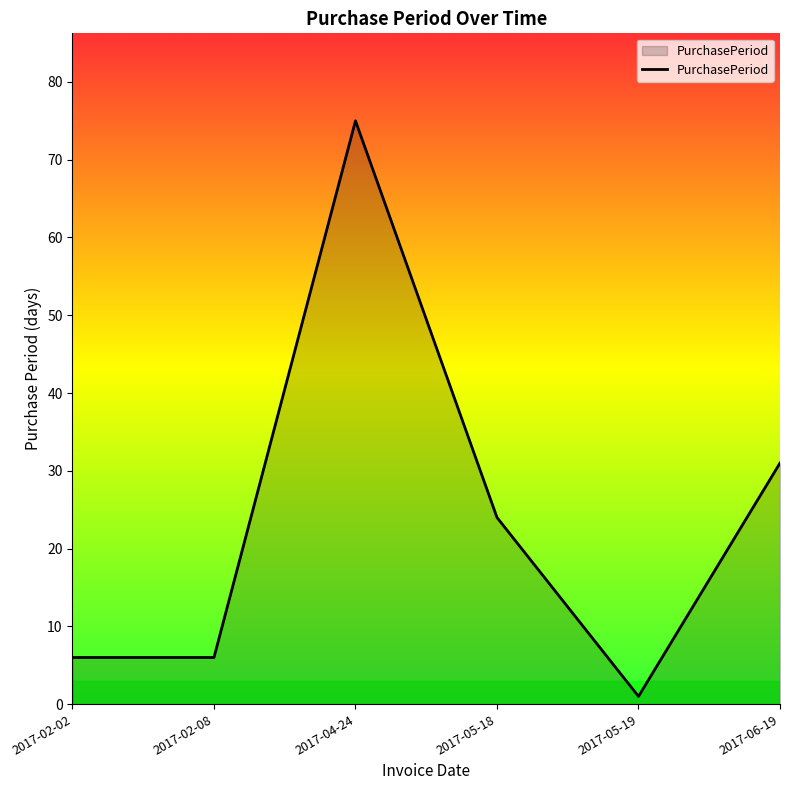

Approximately how many times larger is the value at 2017-02-02 compared to 2017-06-19?

0.2